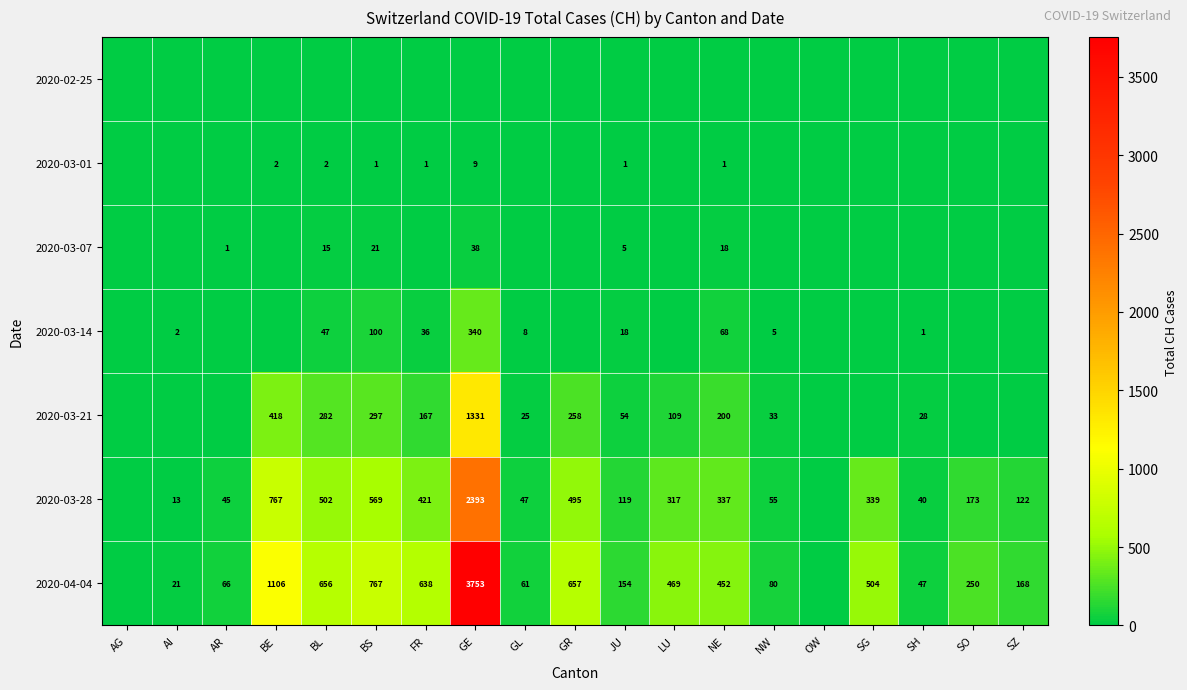

Is the value of 2020-03-28 at GR greater than the value of 2020-03-01 at NE?

Yes